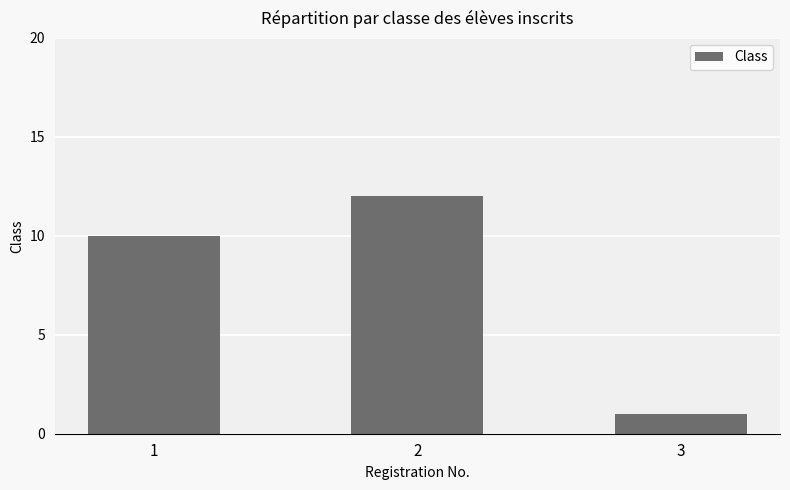

List the labels in order of value, smallest first.

3, 1, 2